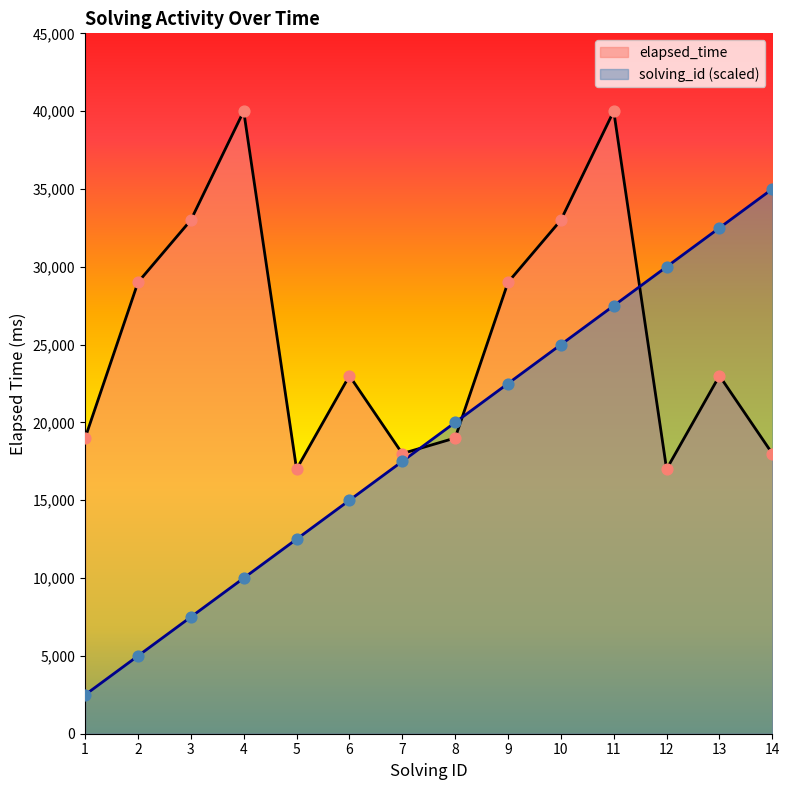

Which series has the largest total across all categories?

elapsed_time